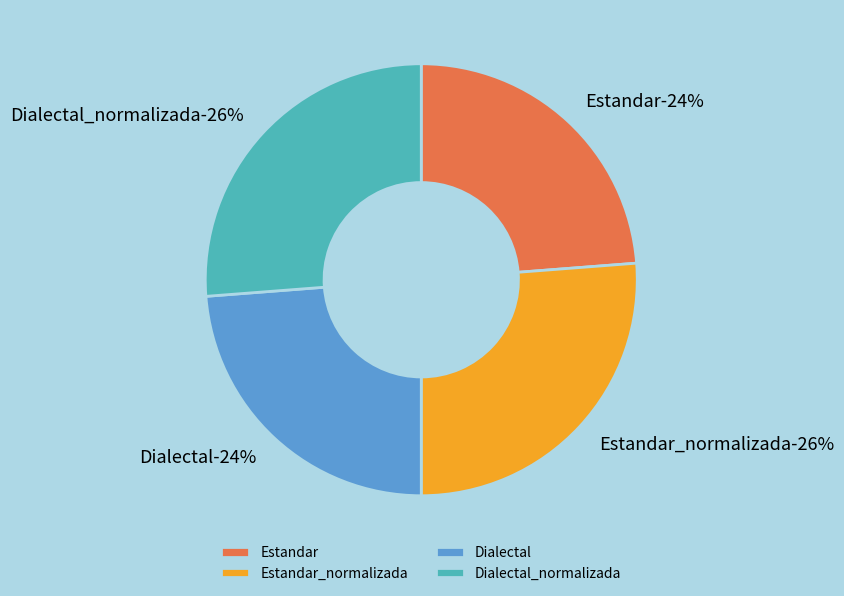

Approximately how many times larger is the value at Estandar compared to Dialectal?

1.0